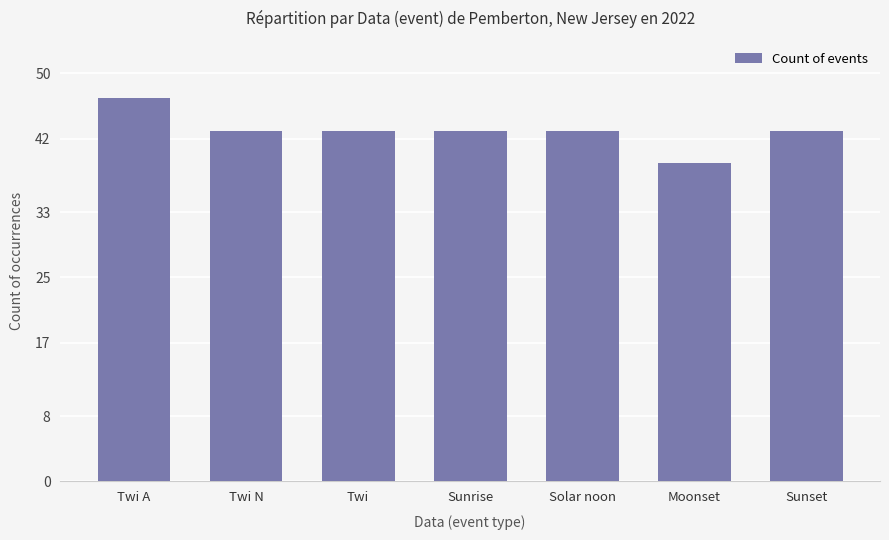

Approximately how many times larger is the value at Moonset compared to Solar noon?

0.9